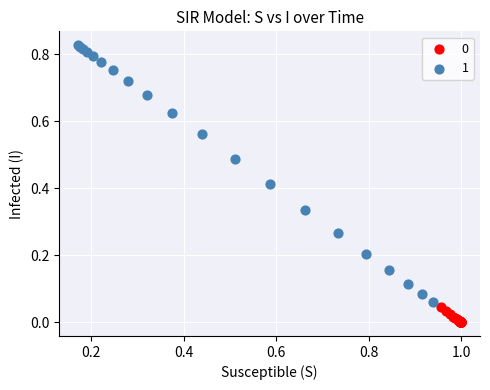

Which series has the widest spread of Y values?

1